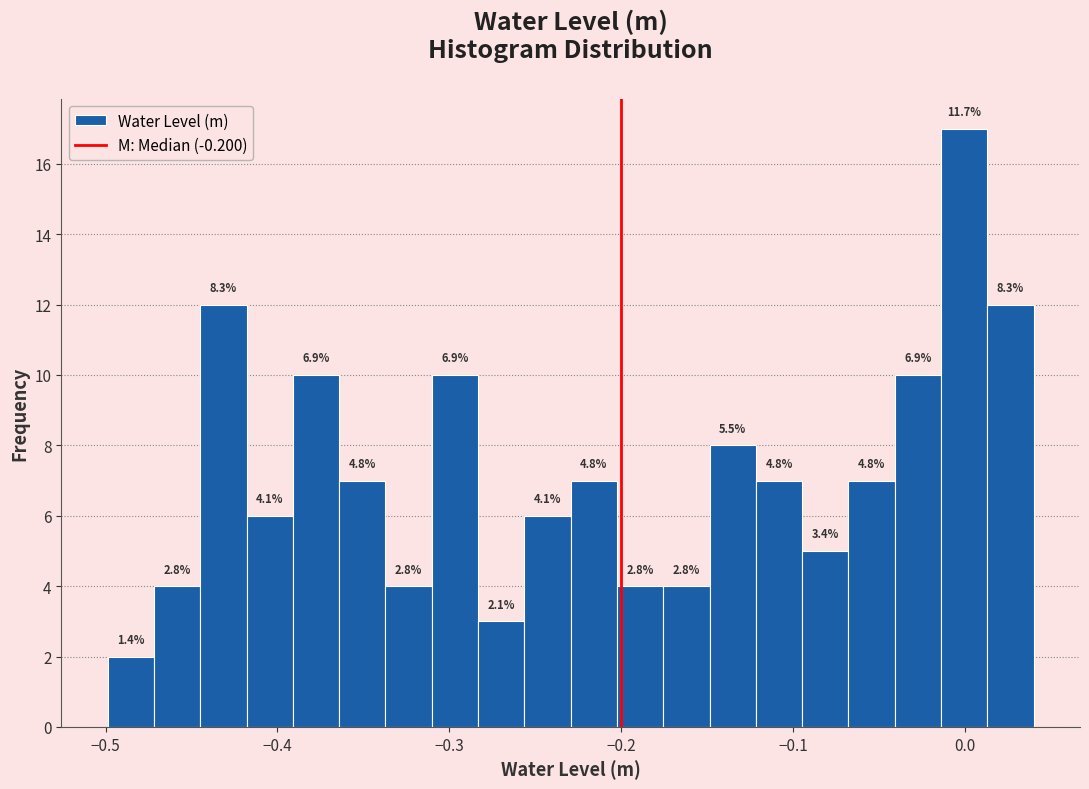

Read against the x-axis, roughly where is the centre of the tallest bar?

0.00